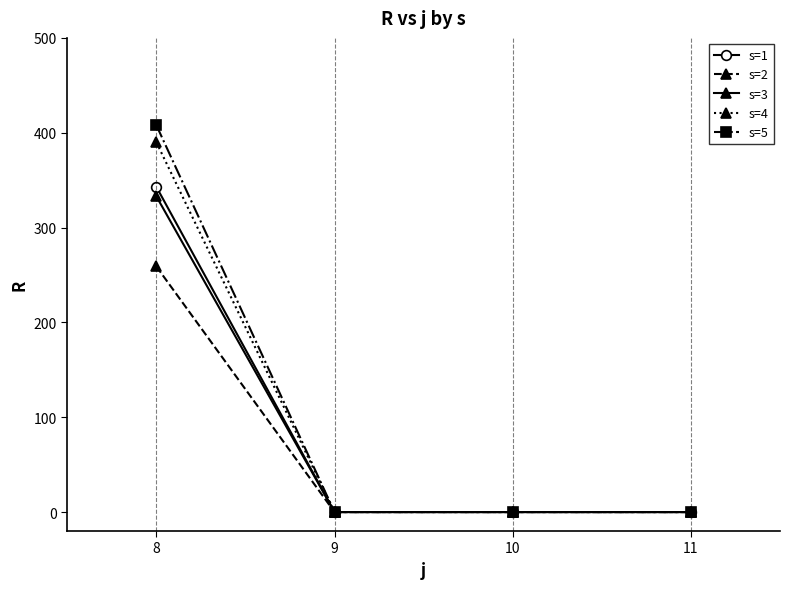

How many data points in s=3 are above 0?

1